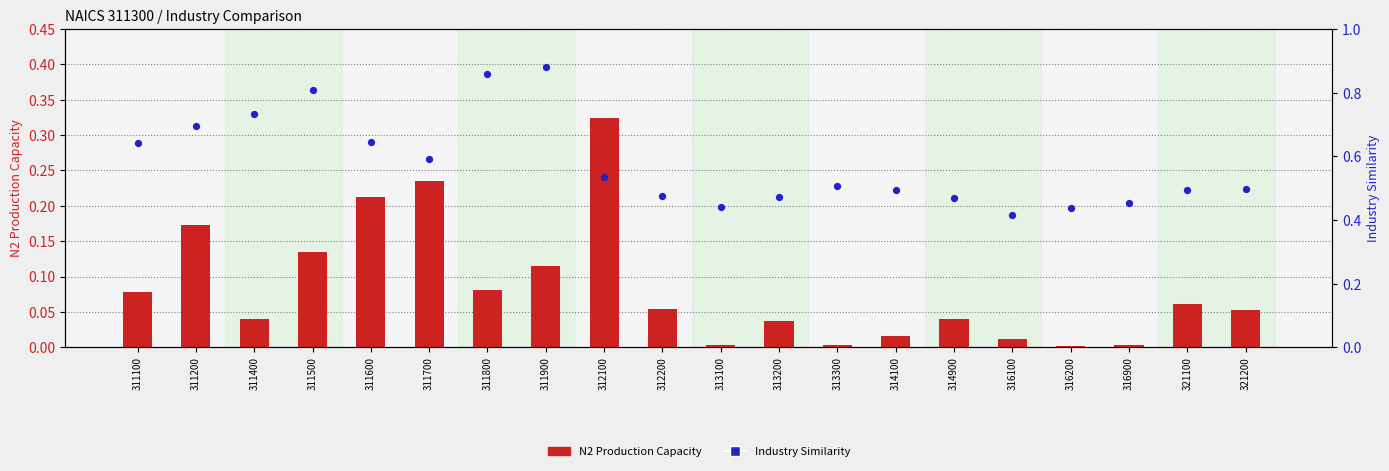

What are all the series names shown in the legend?

N2 Production Capacity, Industry Similarity